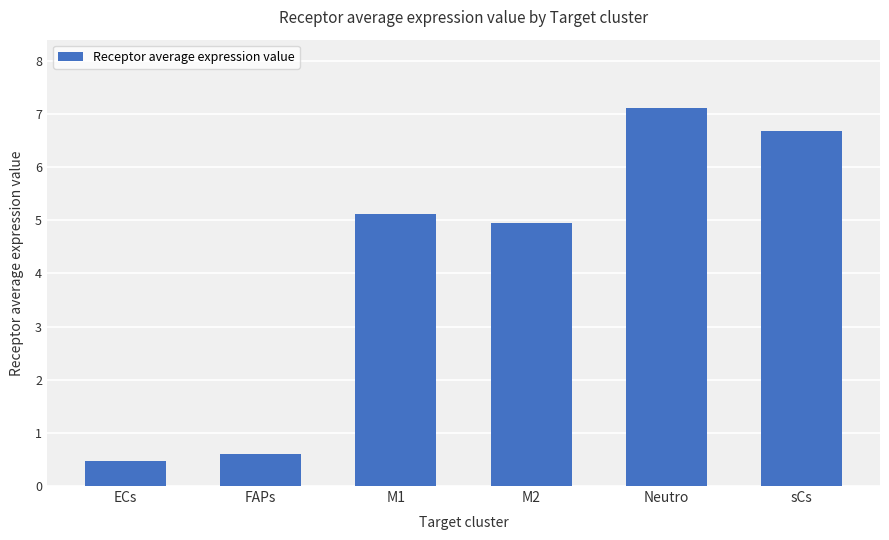

The chart shows a value of 6.7 at sCs. True or false?

True